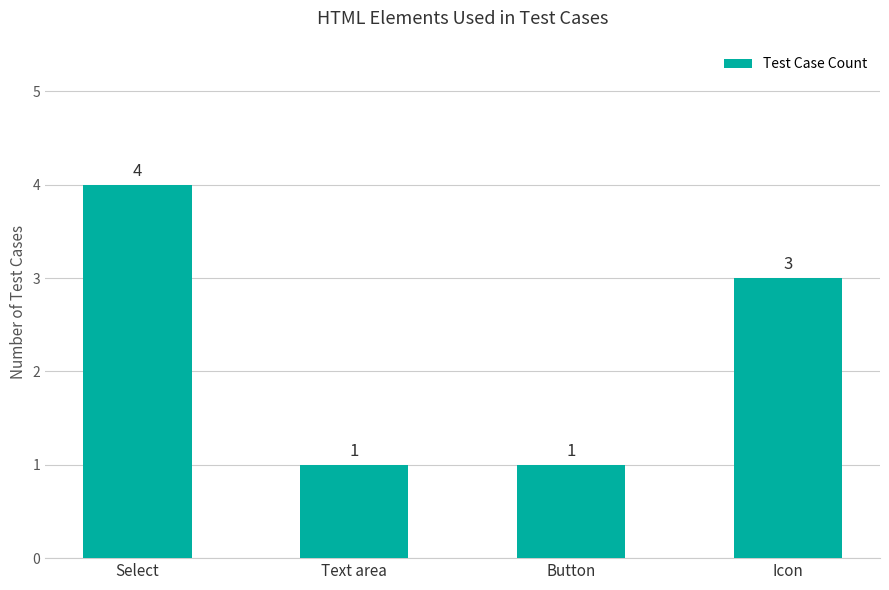

Which label corresponds to the largest value in the chart?

Select